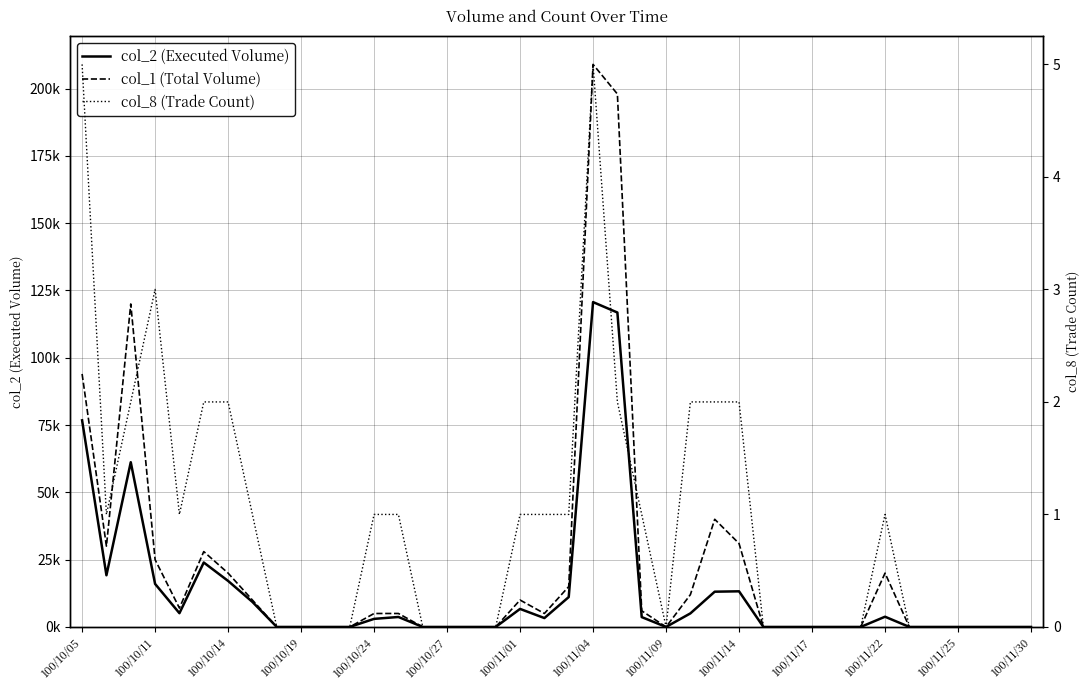

What is the maximum value for col_8 (Trade Count)?

5